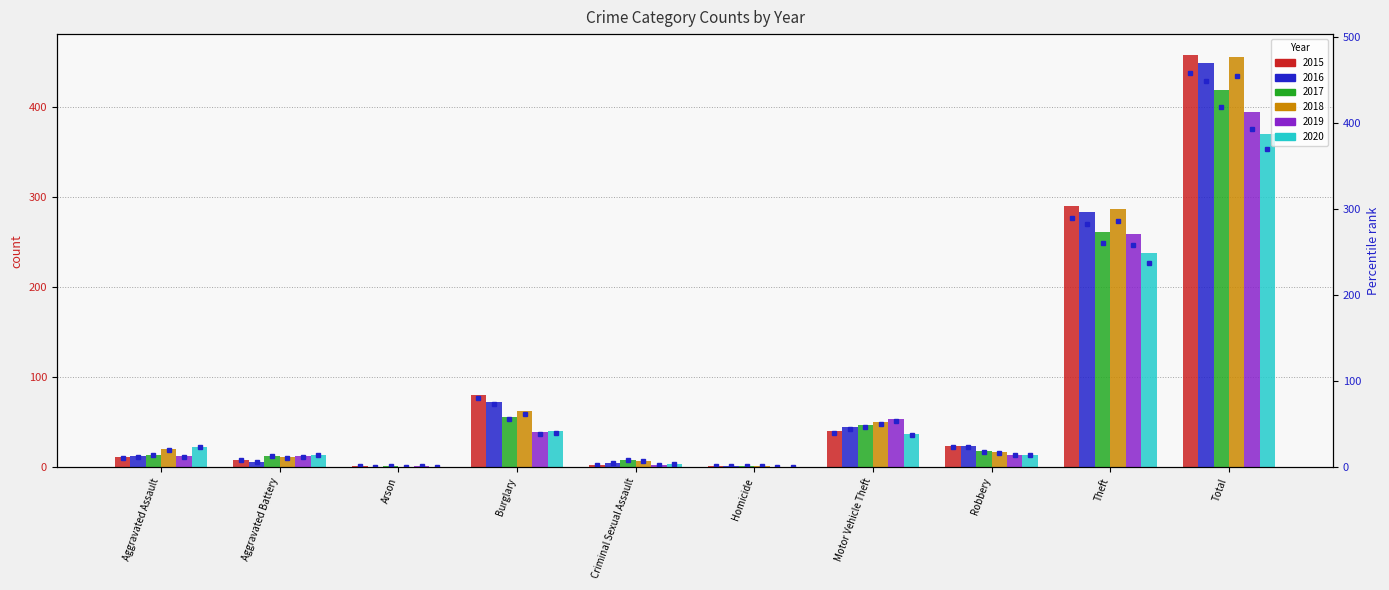

How many values in the 2018 series exceed 20?

4